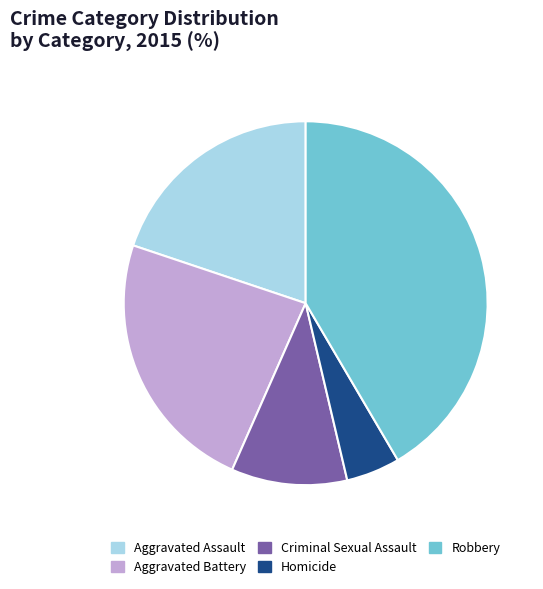

True or false: Robbery accounts for 42% of the total.

True